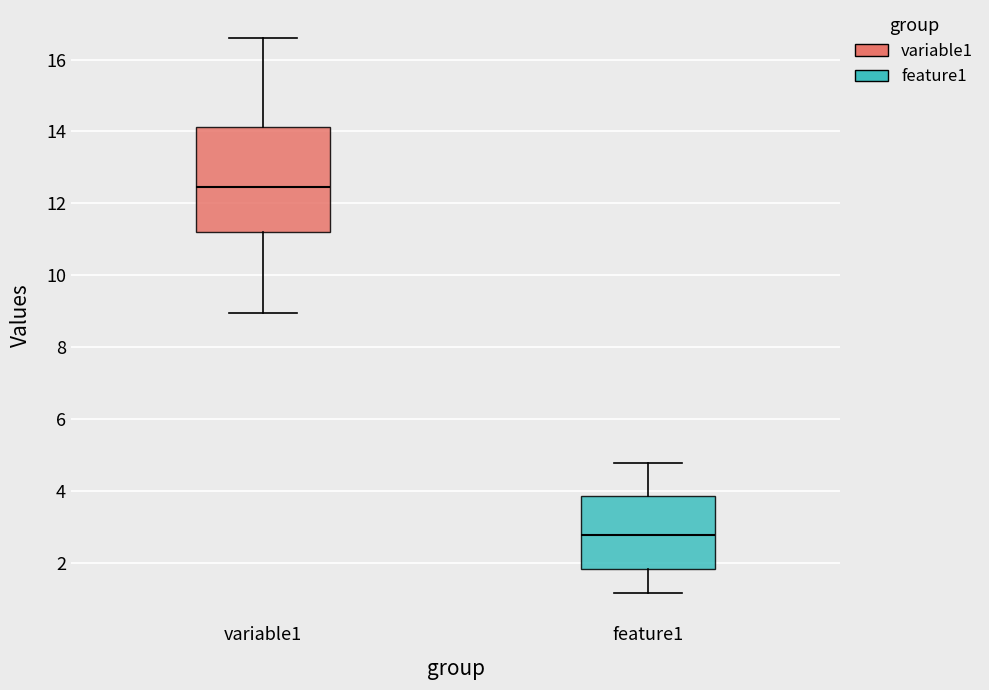

Which box is the tallest, from its lower edge to its upper edge?

variable1